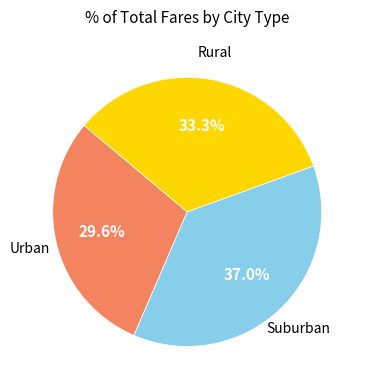

Does any single category account for the majority?

No